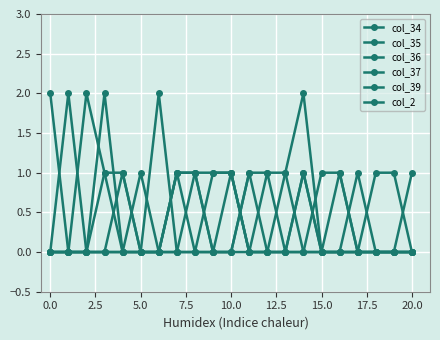

At which label is col_35 closest to 1?

5.0